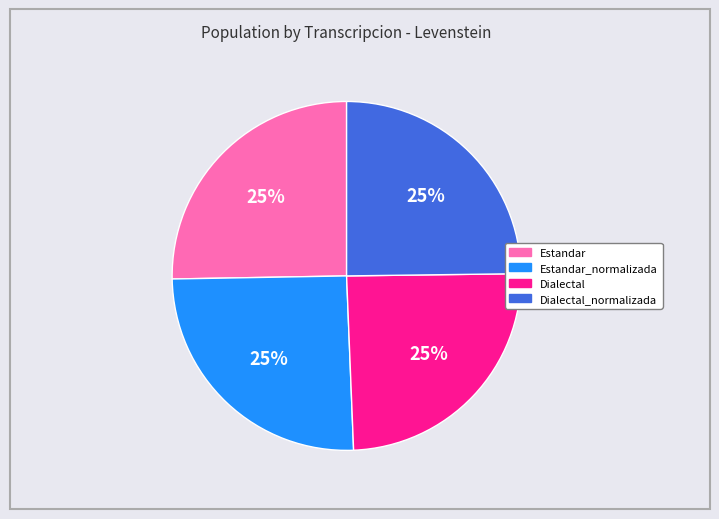

What is the ratio of the value at Estandar_normalizada to the value at Dialectal?

1.0